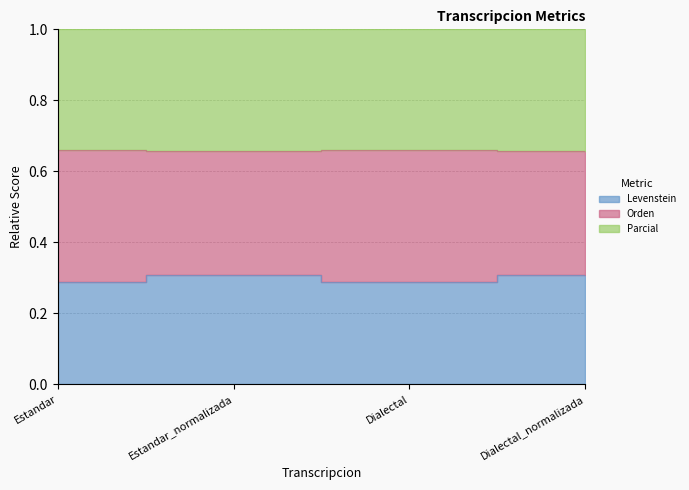

Rank the categories by Levenstein value from highest to lowest.

Estandar_normalizada, Dialectal_normalizada, Estandar, Dialectal